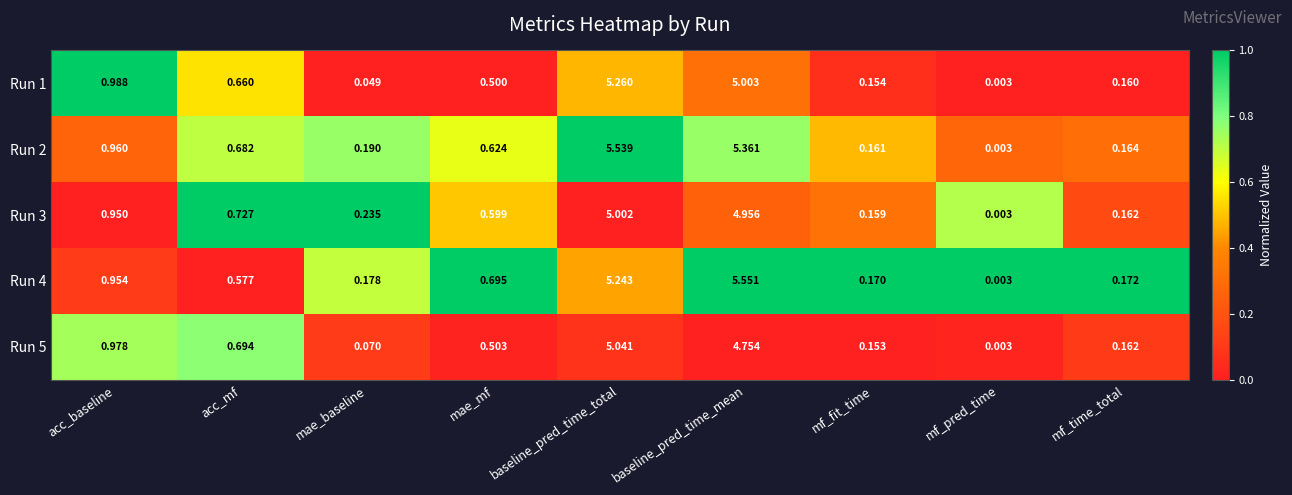

List the labels in order of Run 2 value, largest first.

baseline_pred_time_total, baseline_pred_time_mean, acc_baseline, acc_mf, mae_mf, mae_baseline, mf_time_total, mf_fit_time, mf_pred_time